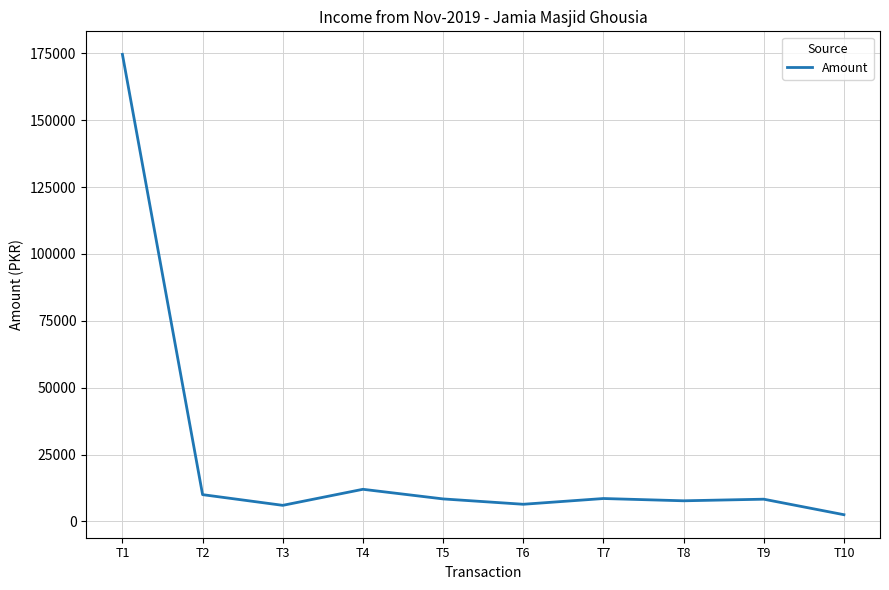

Which label corresponds to the largest value in the chart?

T1